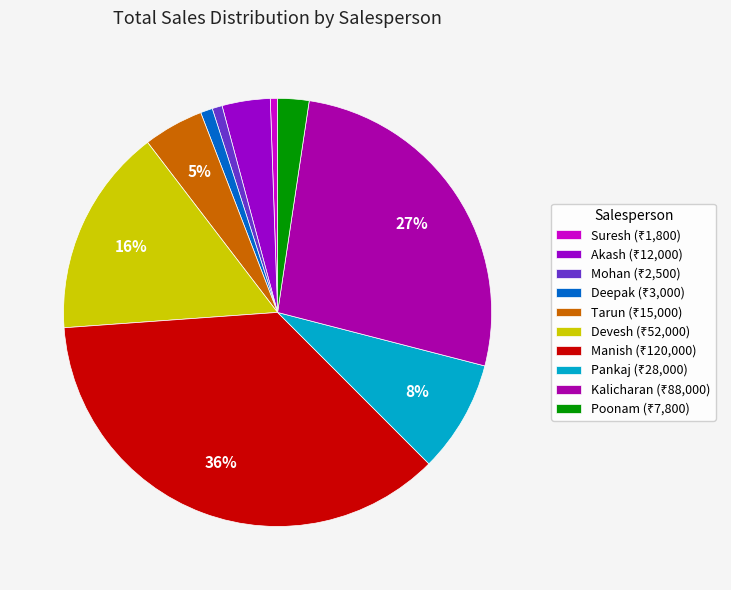

How many slices are in this pie chart?

10